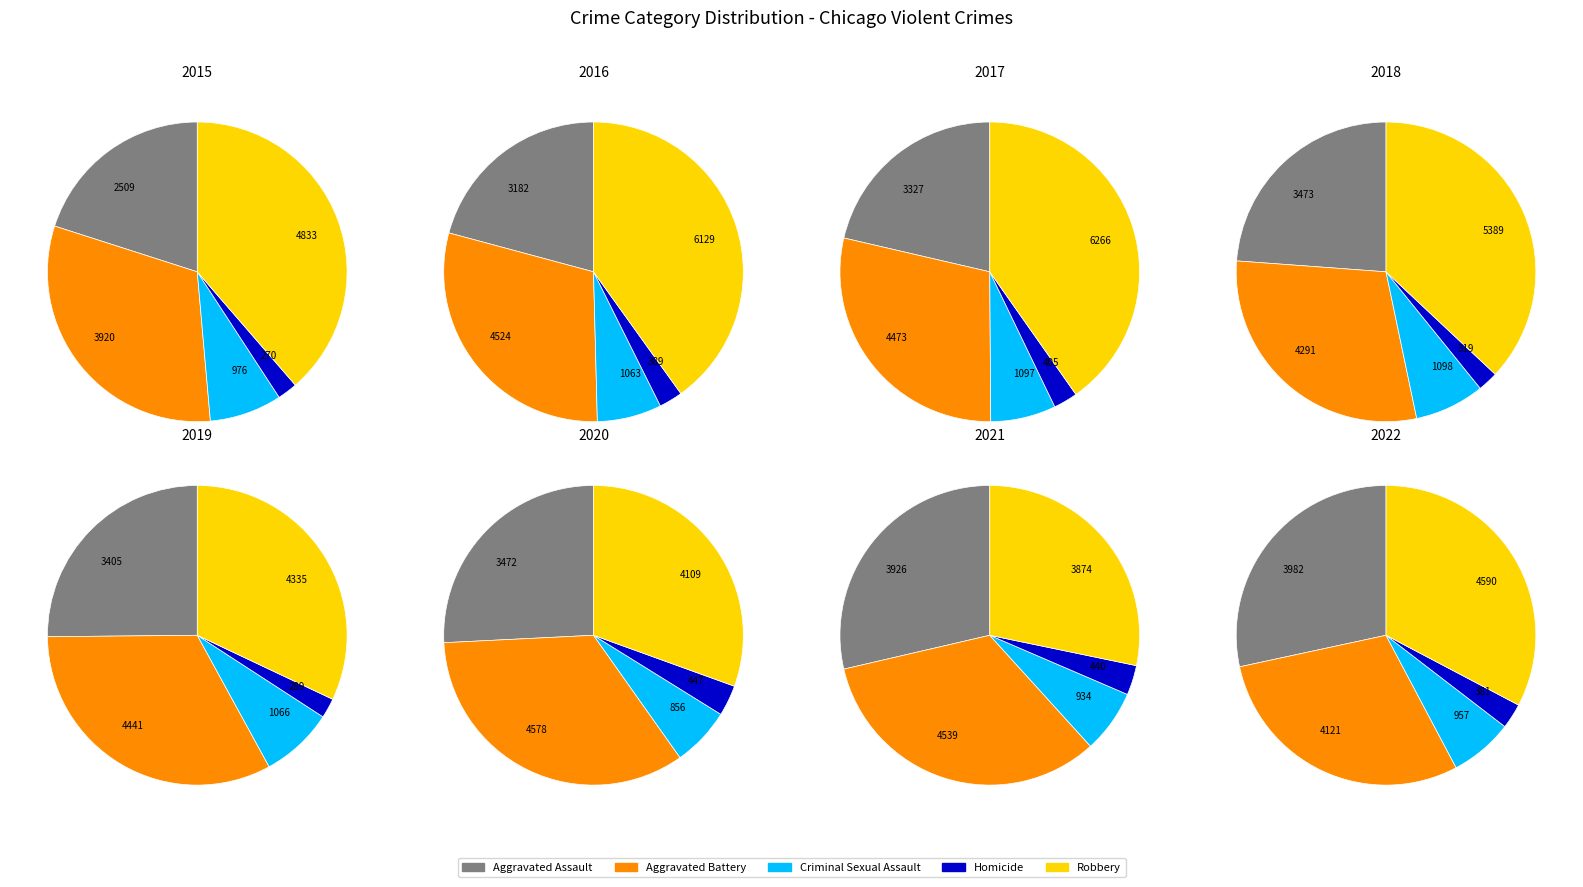

What percentage do 1 and 3 together represent?

24.4%